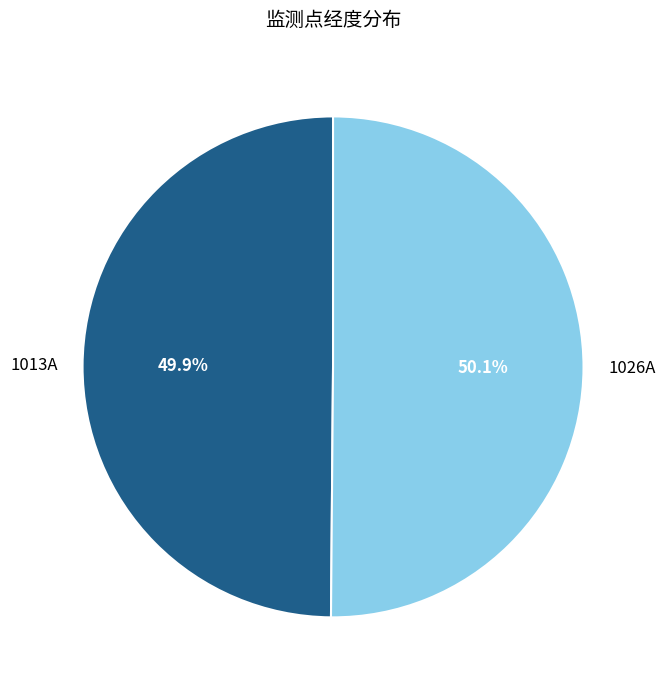

To the nearest percent, what portion does 1026A represent?

50%